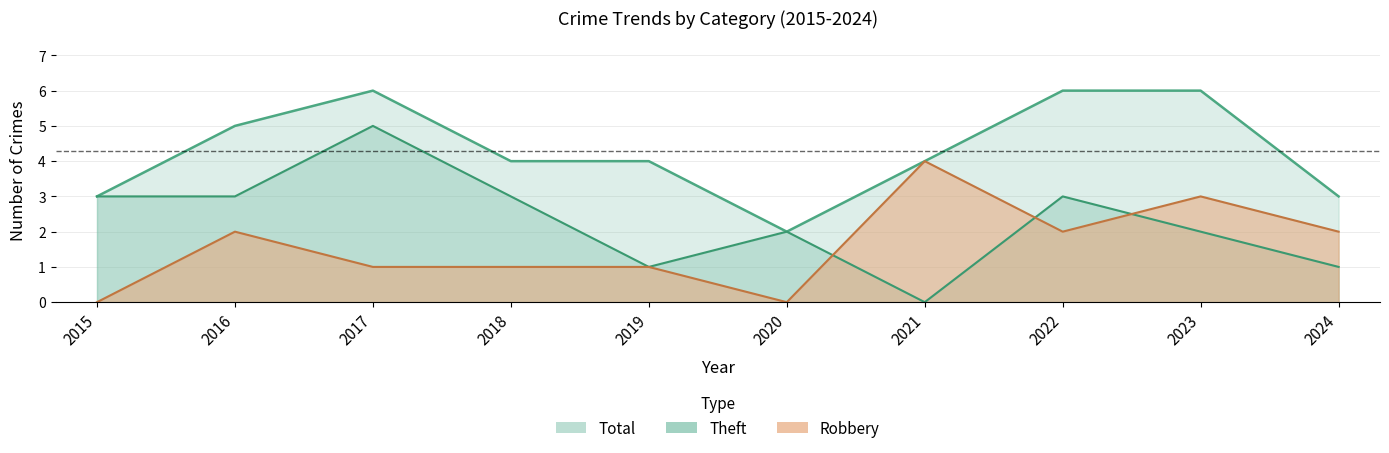

Which series has the widest spread of values?

Theft